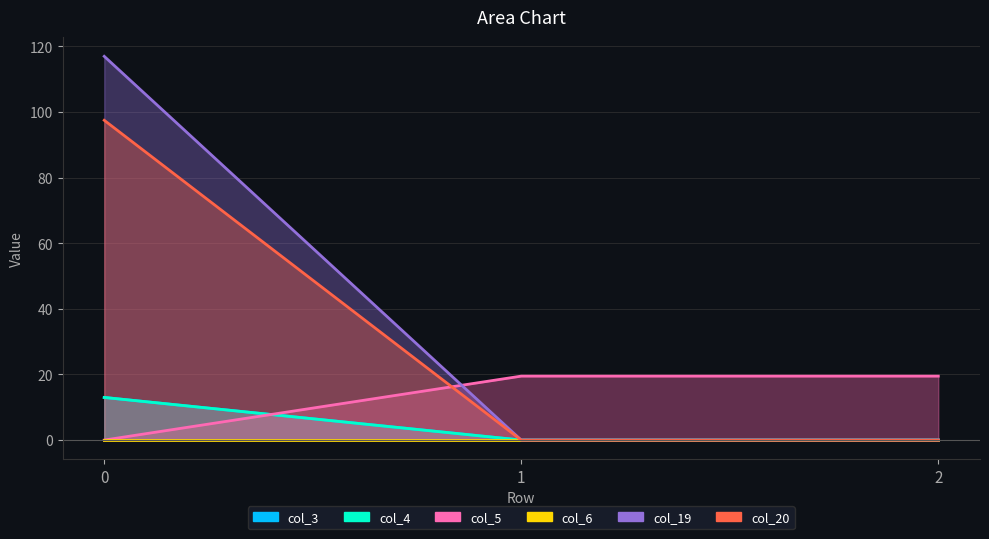

Which series has the widest spread of values?

col_19